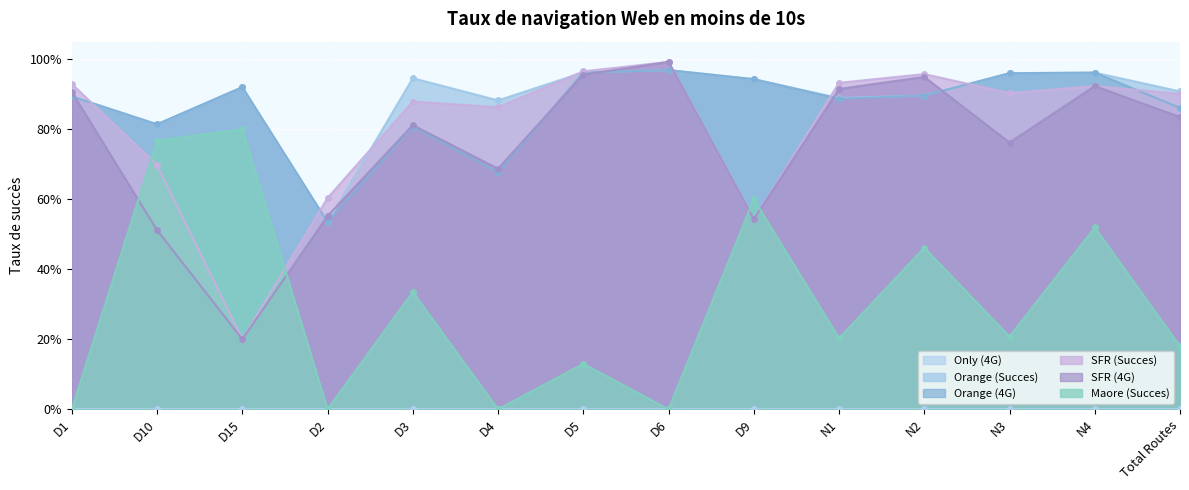

What is the difference between the Orange (Succes) values at N3 and Total Routes?

0.1